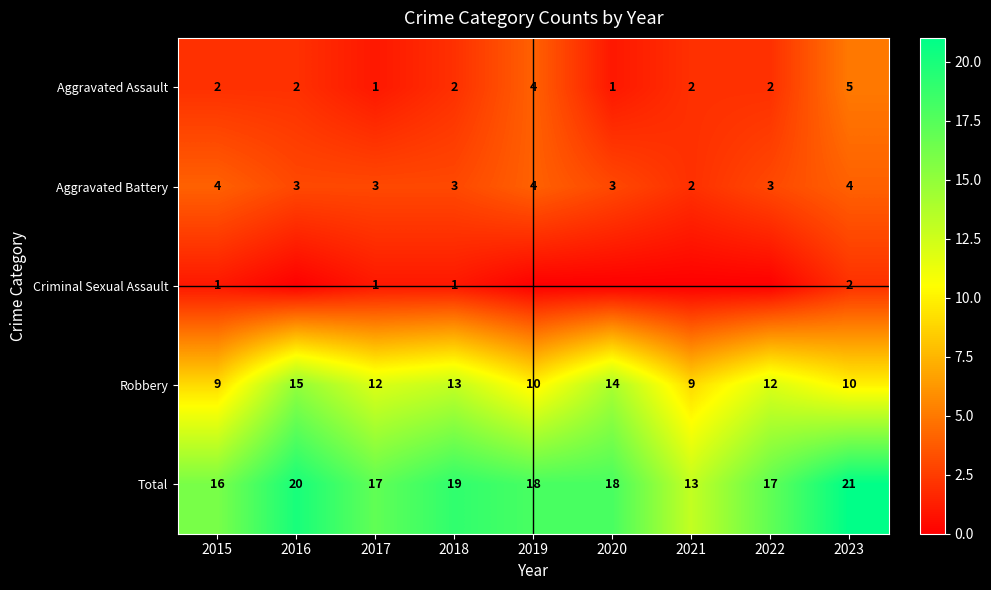

The value of Aggravated Assault at 2019 is 7. True or false?

False